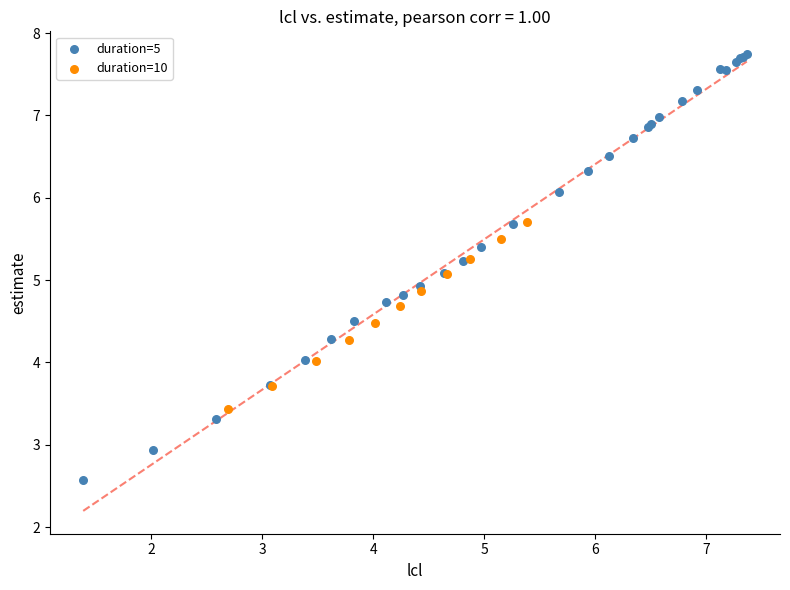

Which series contains the highest Y value?

duration=5